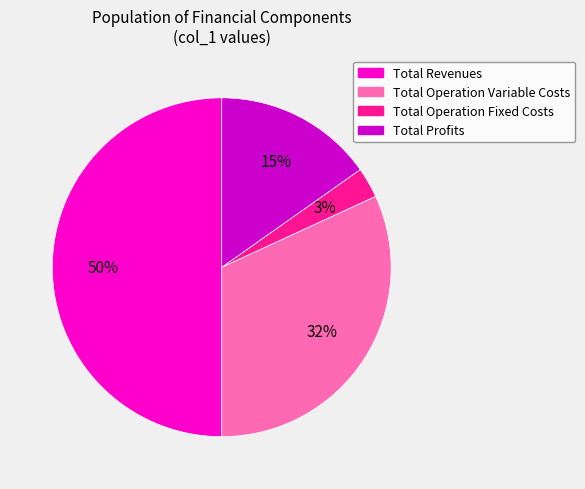

To the nearest percent, what is the difference between the Total Revenues and Total Profits slice percentages?

35%